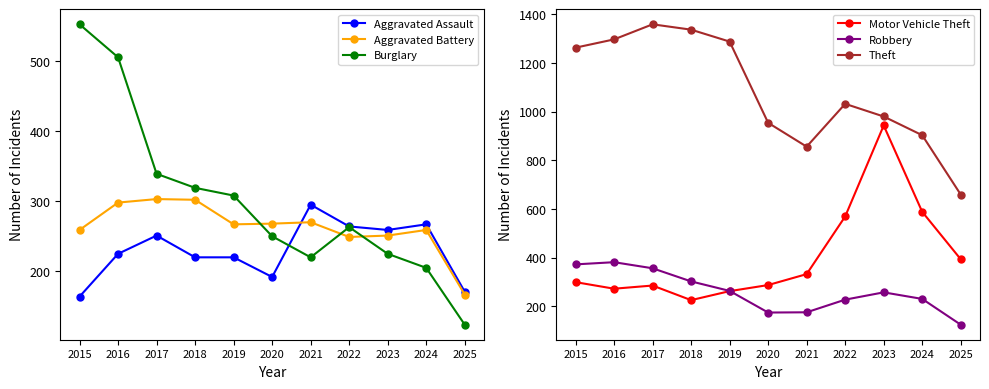

What is the value of the Theft point at the 2nd from the left?

1297